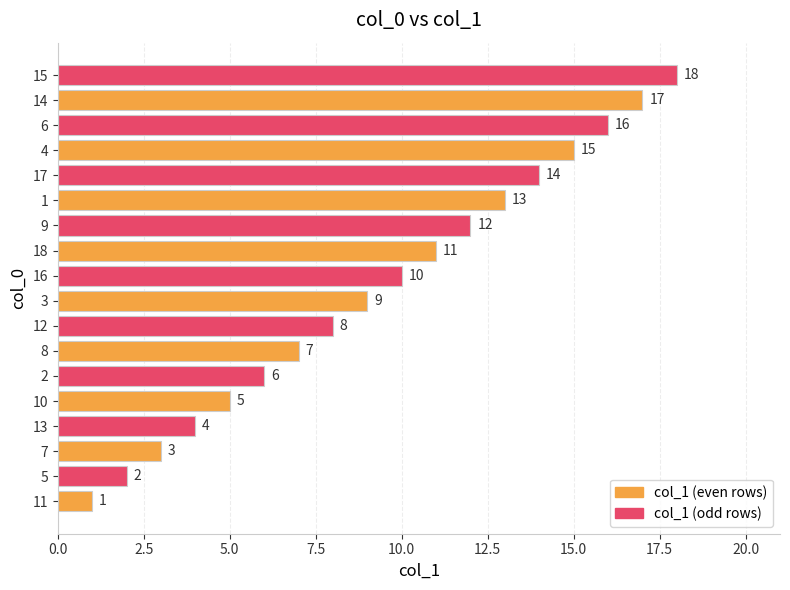

At which label is the value closest to 9?

3